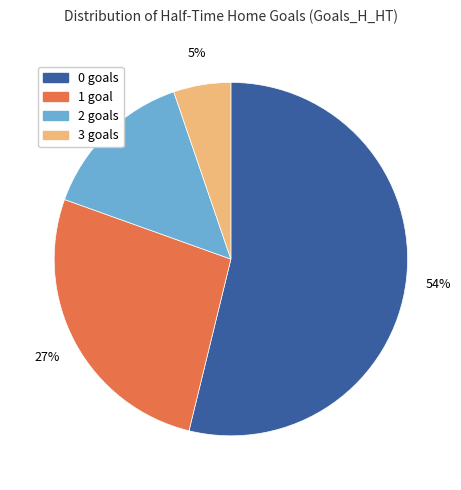

To the nearest percent, what percentage of the pie is 3?

5%